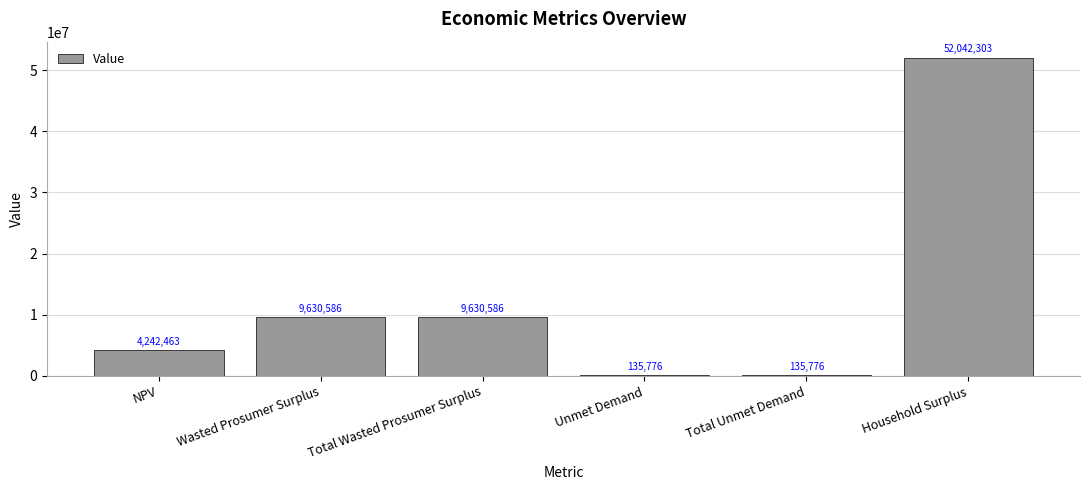

True or false: the data shows 9630586.1 at Total Wasted Prosumer Surplus.

True